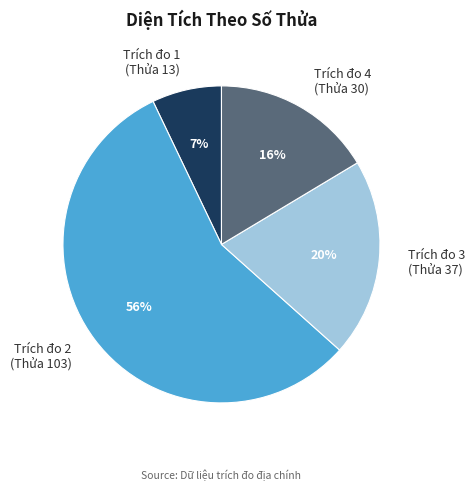

What is the majority slice?

Trích đo 2 (Thửa 103)